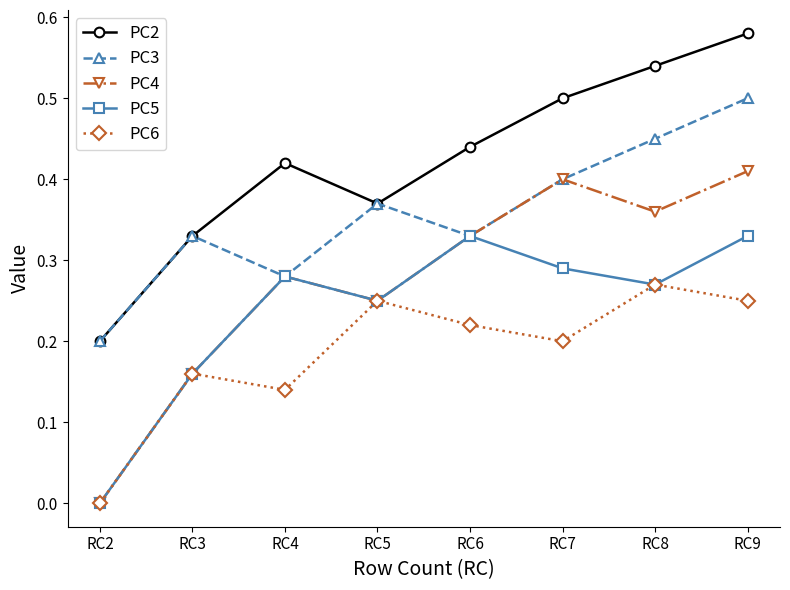

How many categories are shown in the chart?

8